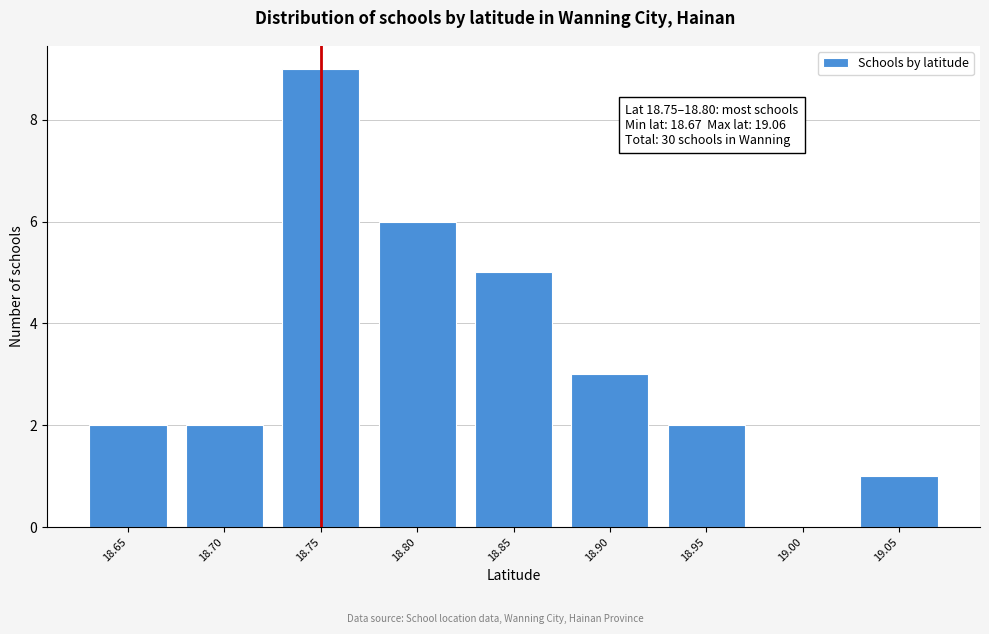

Reading left to right, list all the values displayed in this chart.

18.65=2	18.70=2	18.75=9	18.80=6	18.85=5	18.90=3	18.95=2	19.00=0	19.05=1